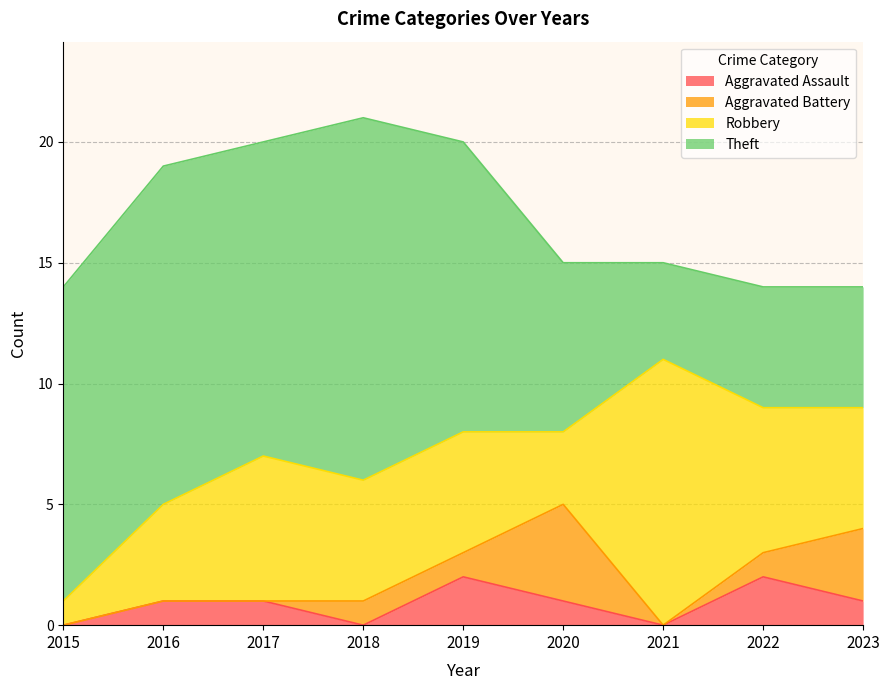

The value of Aggravated Battery at 2015 is 1. True or false?

False